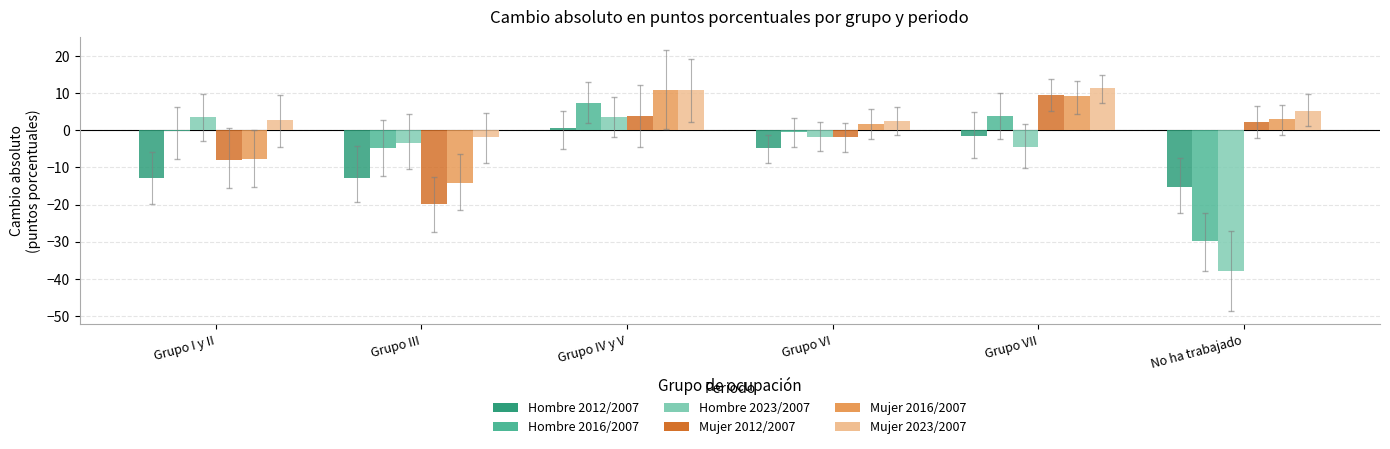

How many values in Mujer 2012/2007 are above zero?

3